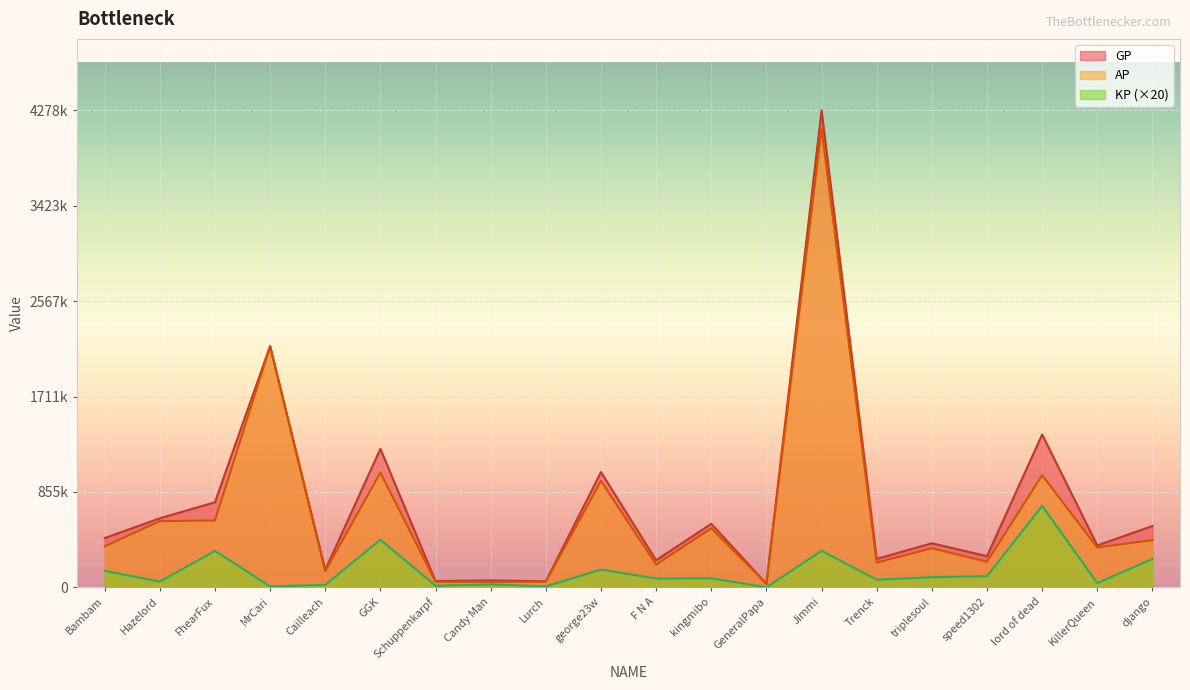

What are all the series names shown in the legend?

GP, AP, KP (×20)